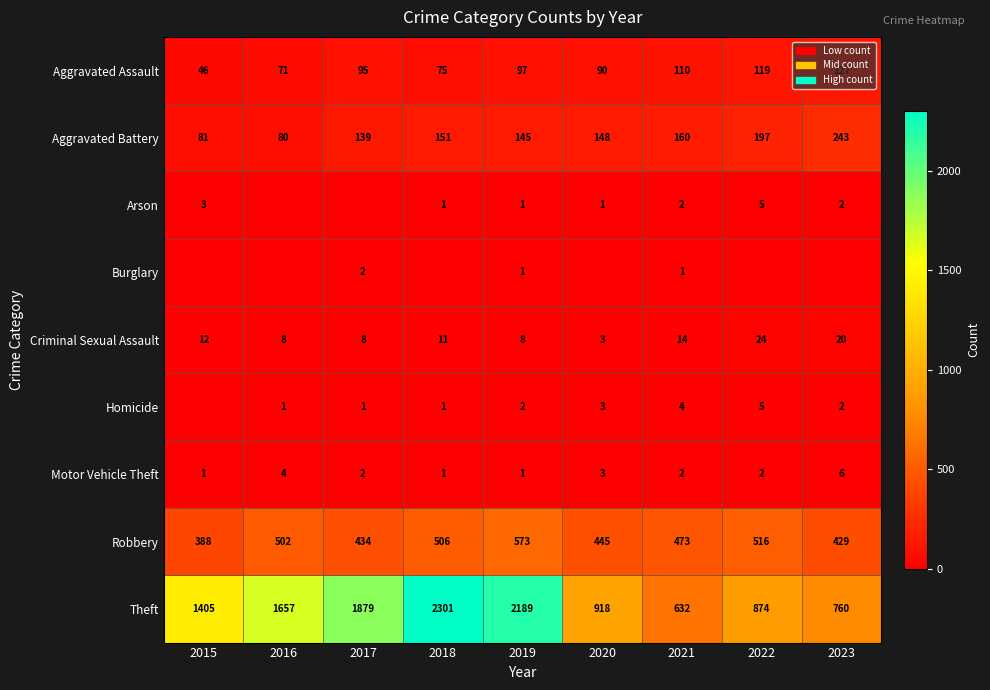

How many Motor Vehicle Theft values are between 1 and 3?

7